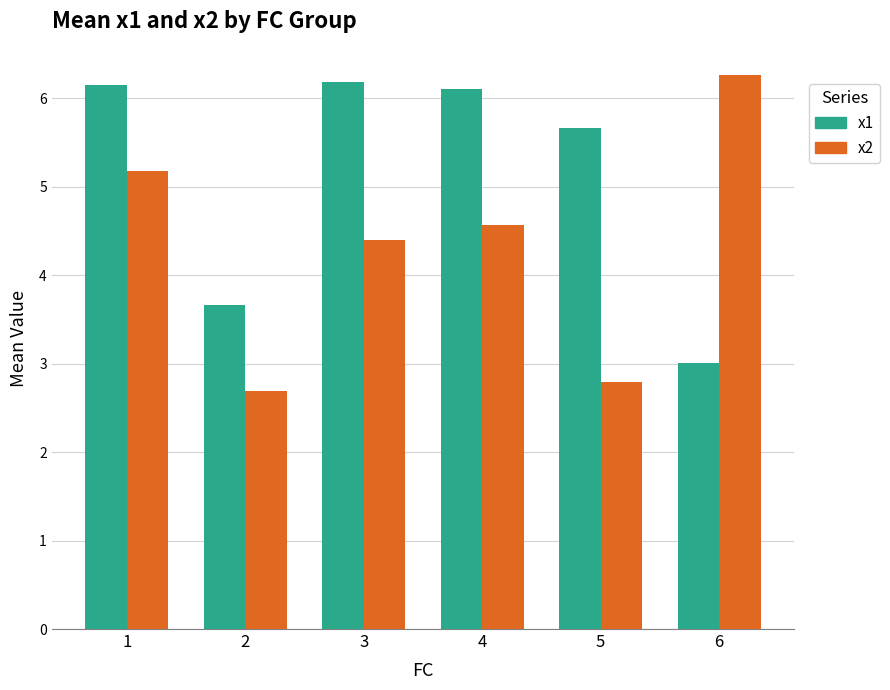

Are the bars grouped side by side (vs. stacked)?

Yes